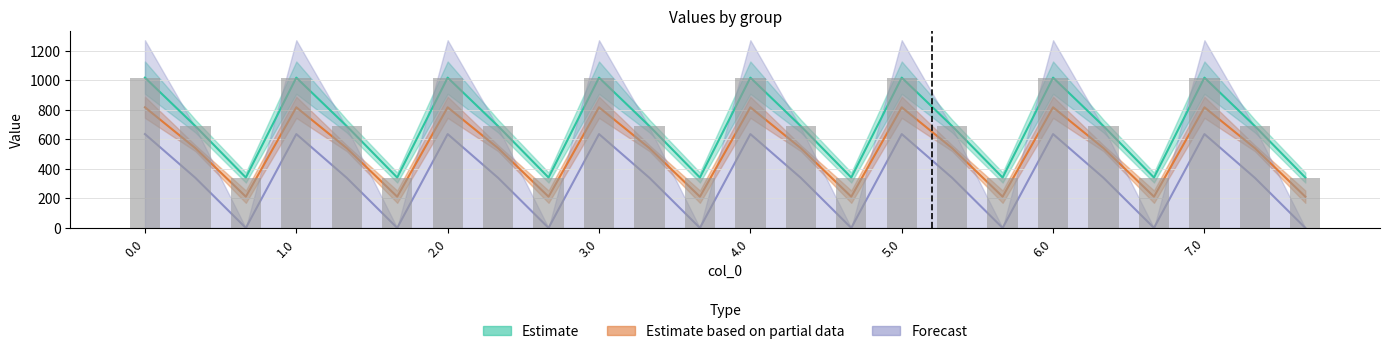

Between 5.0 and 3.0, which is larger?

5.0